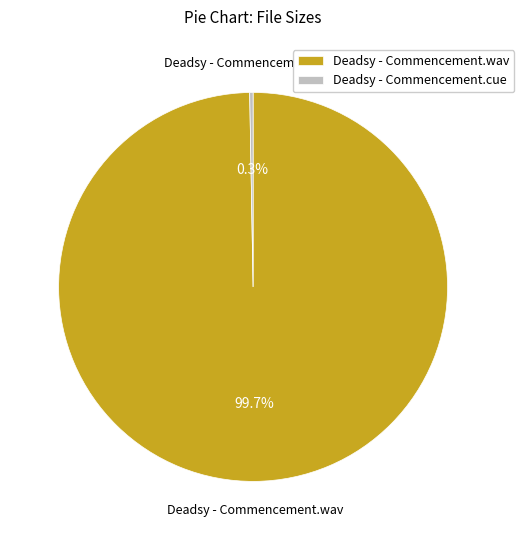

Does any single category account for the majority?

Yes